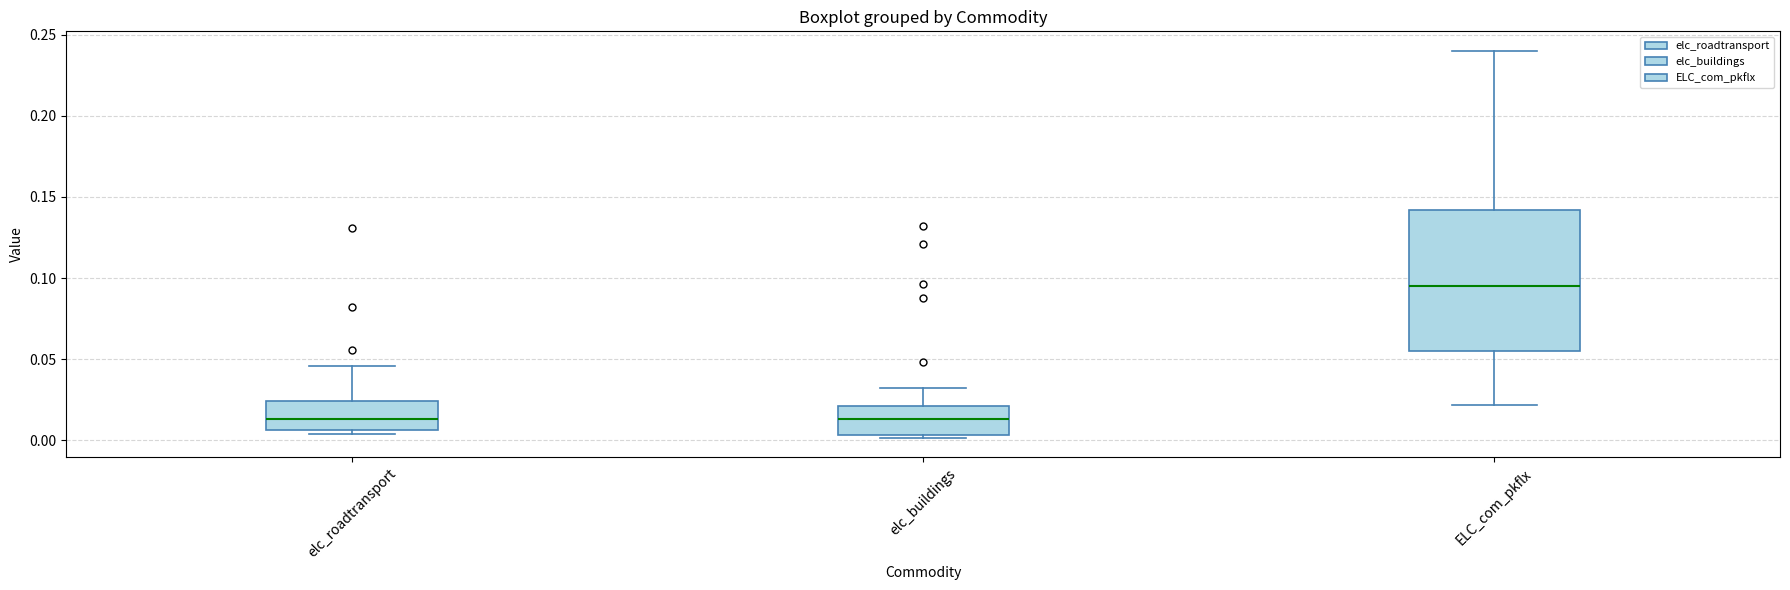

Reading left to right, read every box against the y-axis: the position of its median line, the range the box covers, and the ends of its whiskers. The values are not printed on the chart, so give them approximately, as read against the axis.

elc_roadtransport: median 0.015, box 0.005 to 0.025, whiskers 0.005 (just below the box's lower edge) to 0.045
elc_buildings: median 0.015, box 0.005 to 0.020, whiskers 0.000 to 0.030
ELC_com_pkflx: median 0.095, box 0.055 to 0.140, whiskers 0.020 to 0.240